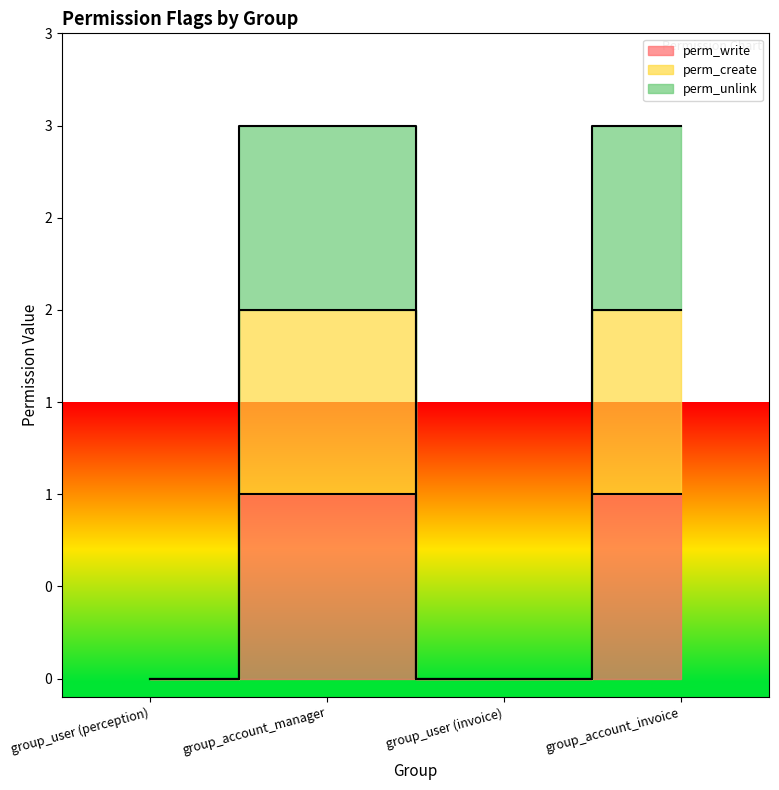

What is the spread (max minus min) of values at group_account_manager?

2